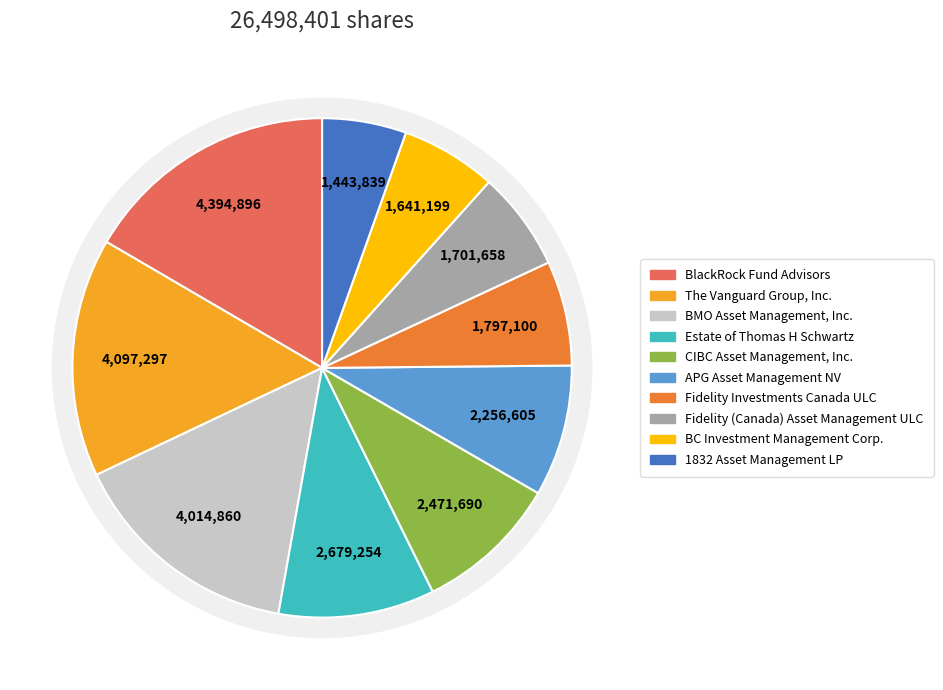

Count the number of slices in the pie.

10